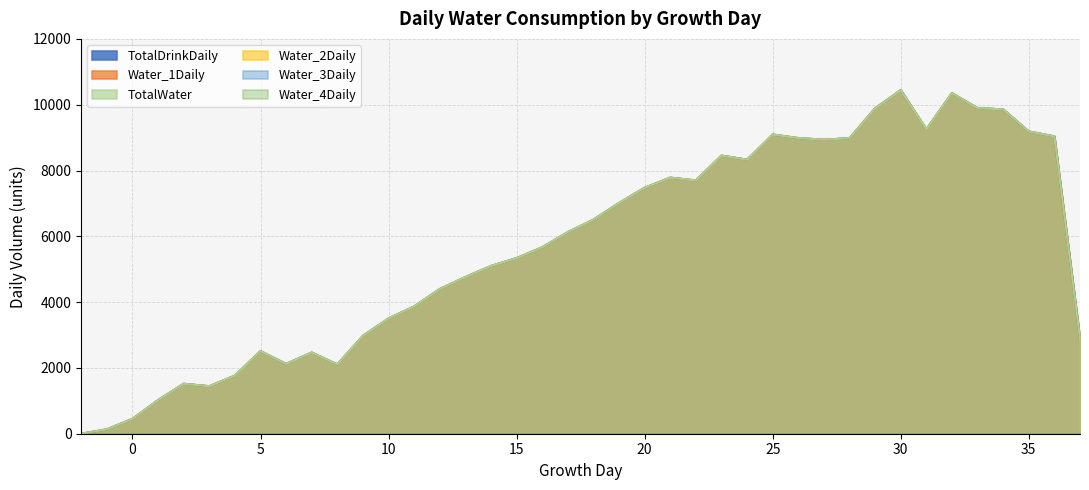

Between 21 and 35, which series saw the biggest shift?

TotalDrinkDaily